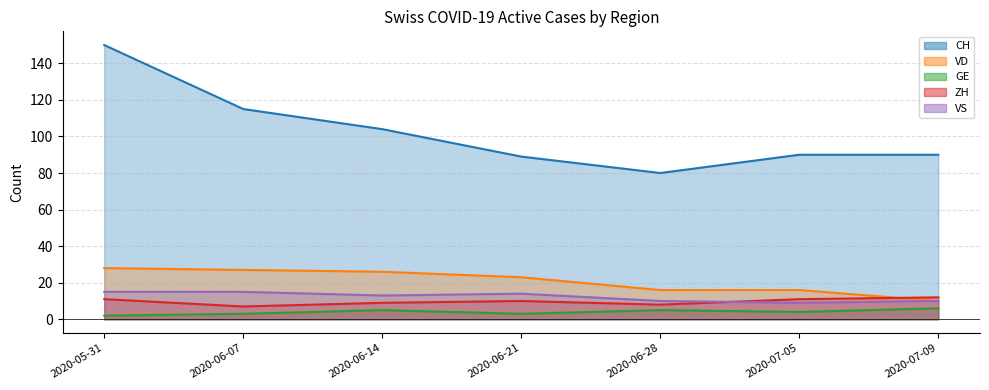

How many GE values are between 3 and 5?

5